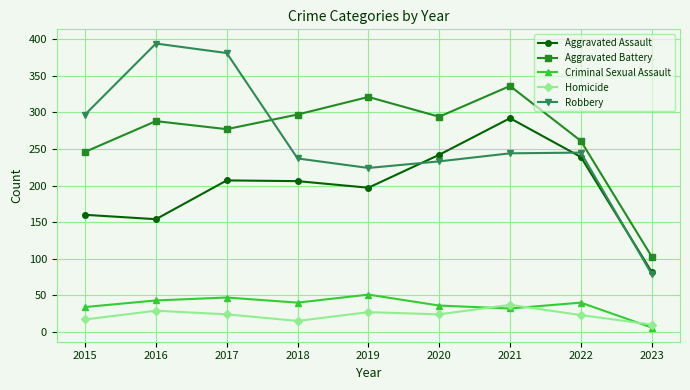

True or false: Aggravated Assault and Homicide intersect in this chart.

False